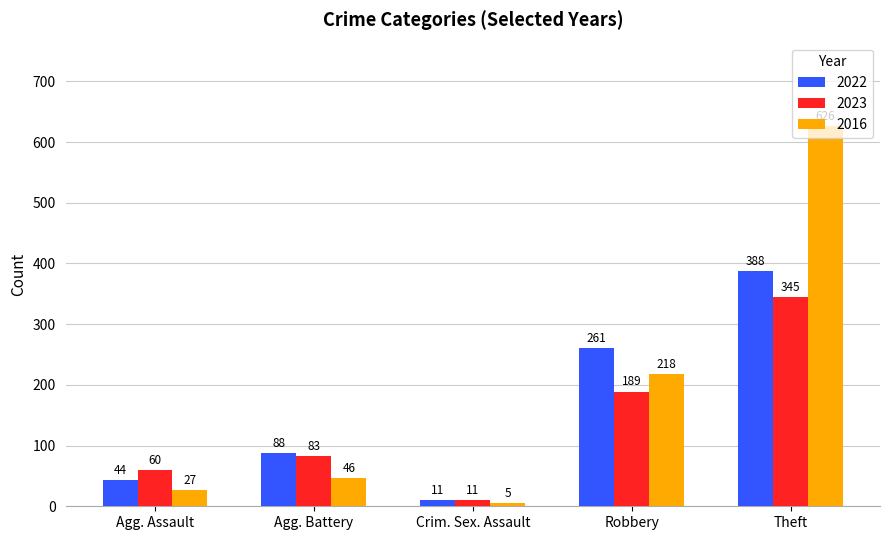

Rank the series at Agg. Battery from highest to lowest value.

2022, 2023, 2016